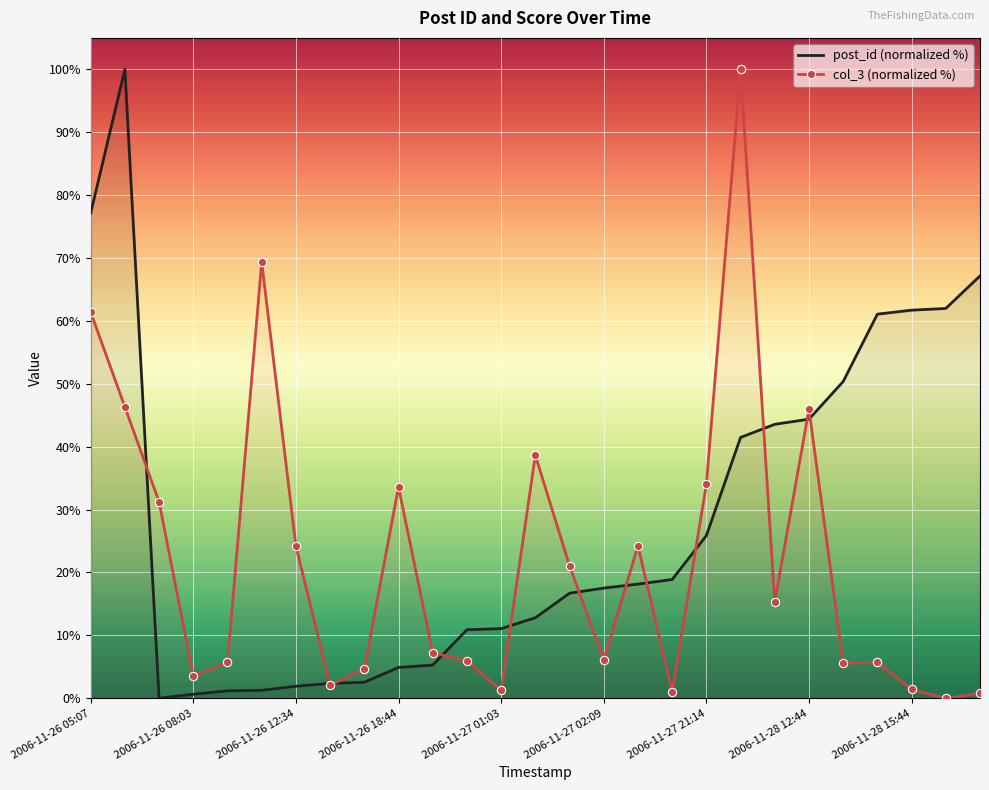

How many values in the post_id series are below 17?

13